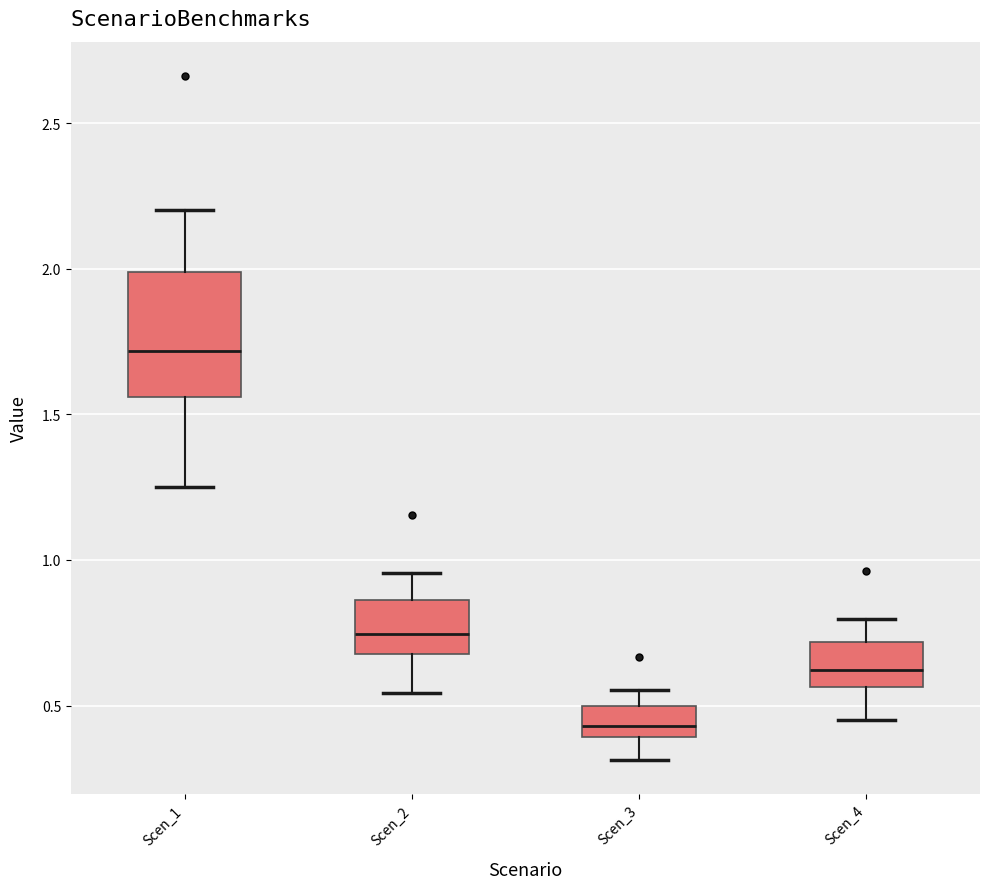

Where does the lower whisker of the box for Scen_1 end on the y-axis? The values are not printed on the chart, so give them approximately, as read against the axis.

1.25